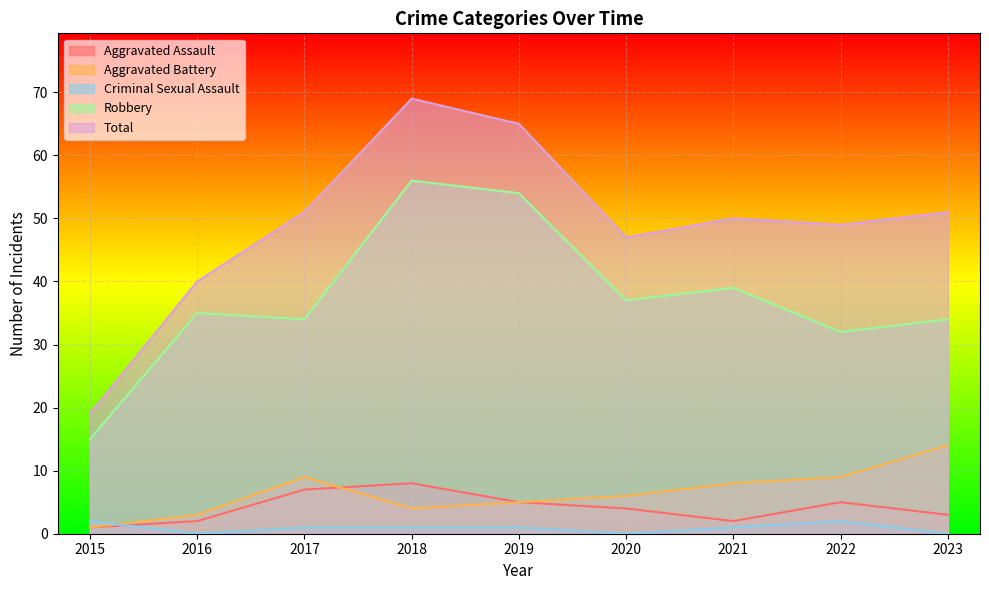

How many lines are shown in the chart?

5